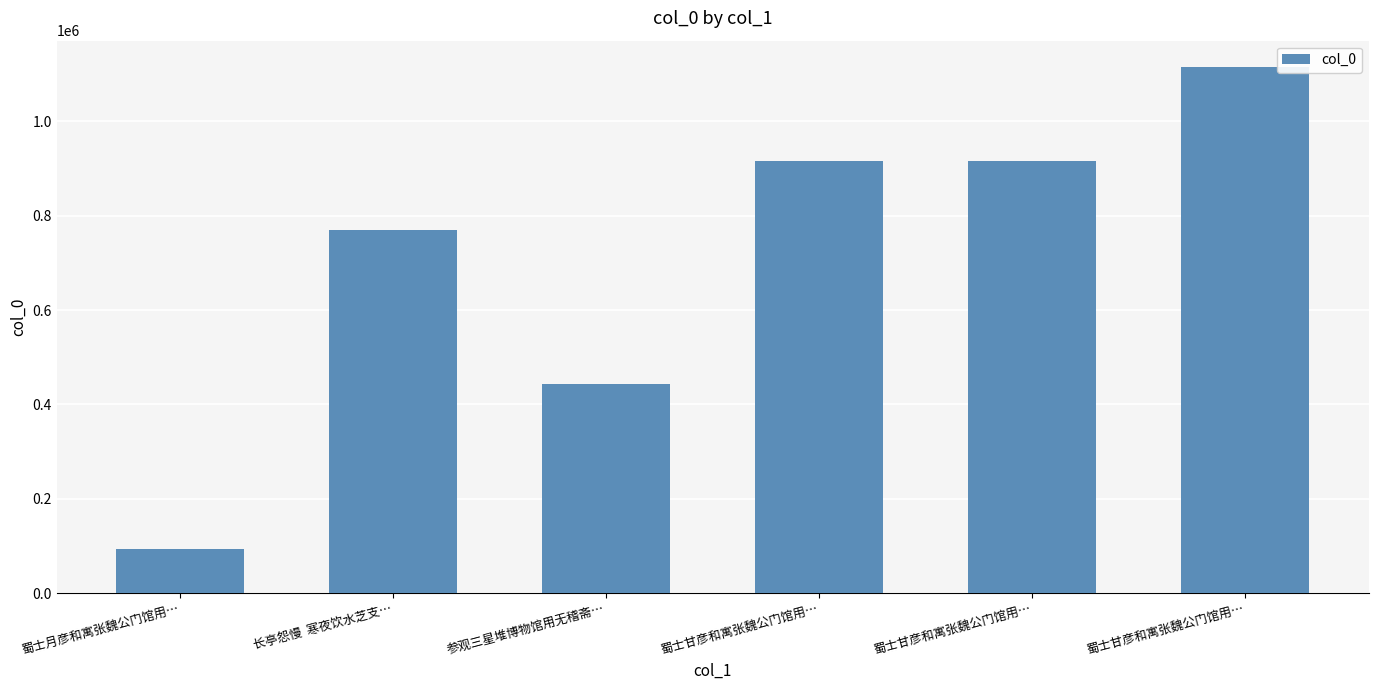

Are the bars horizontal?

No